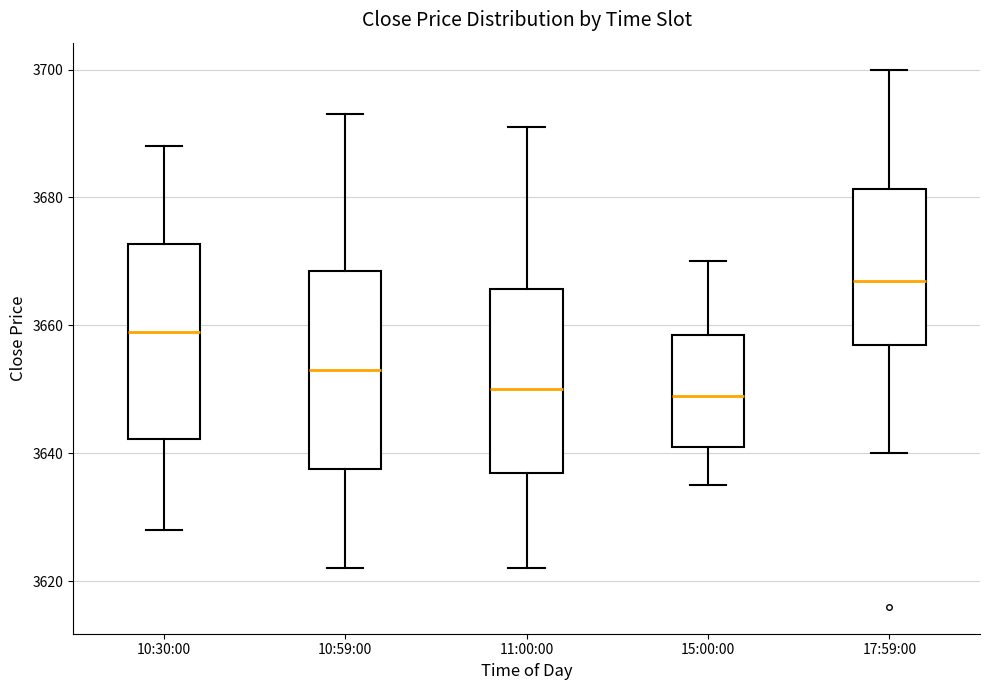

Where does the upper whisker of the box for 11:00:00 end on the y-axis? The values are not printed on the chart, so give them approximately, as read against the axis.

3692